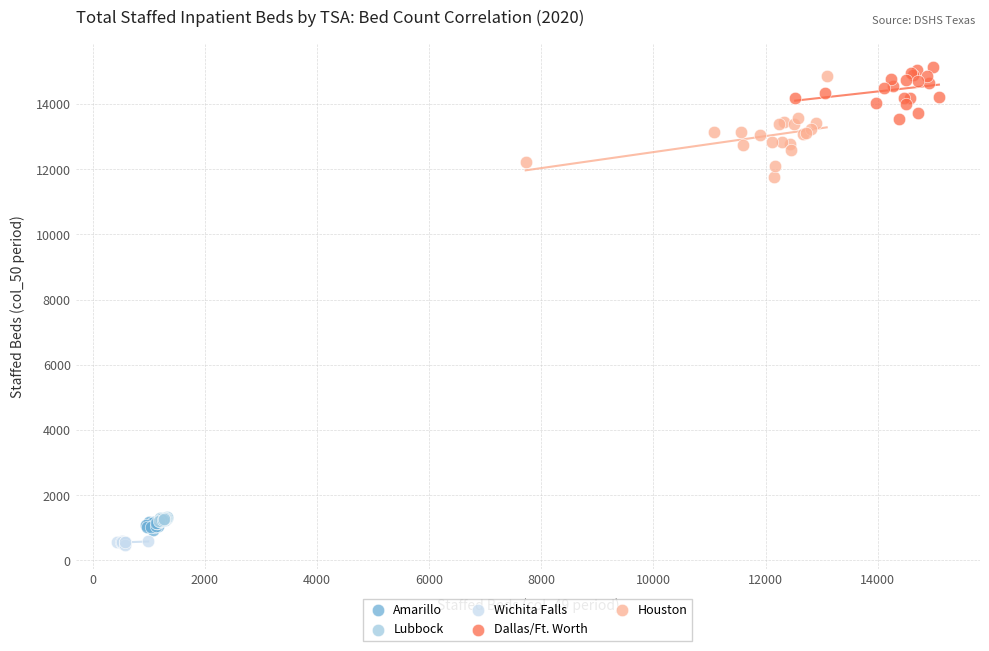

Which series reaches the maximum Y coordinate?

Dallas/Ft. Worth